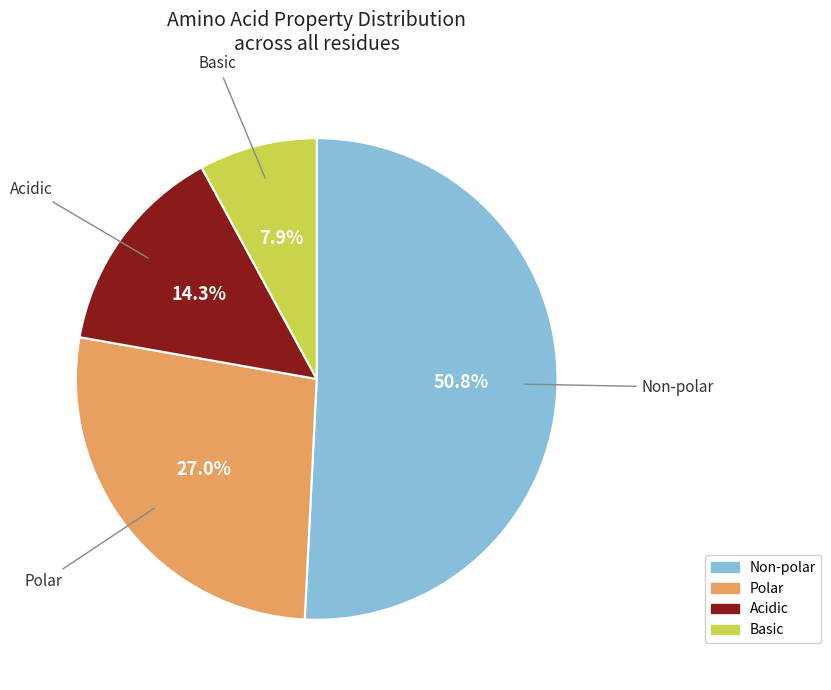

Does any single category account for the majority?

Yes